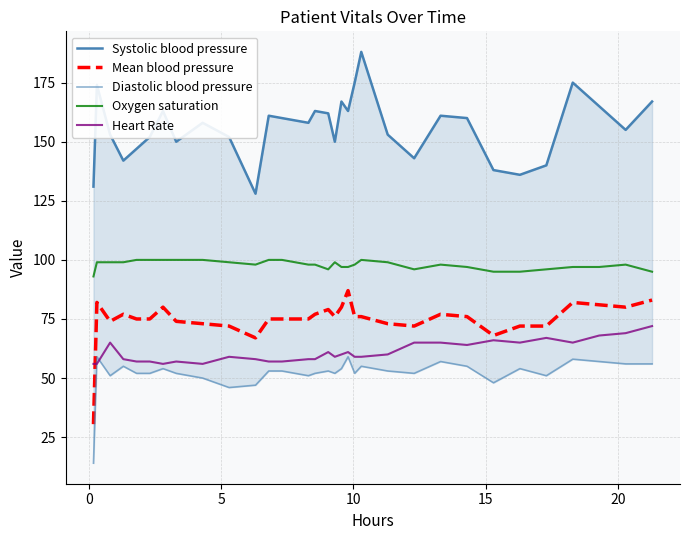

What are all the series names shown in the legend?

Systolic blood pressure, Mean blood pressure, Diastolic blood pressure, Oxygen saturation, Heart Rate